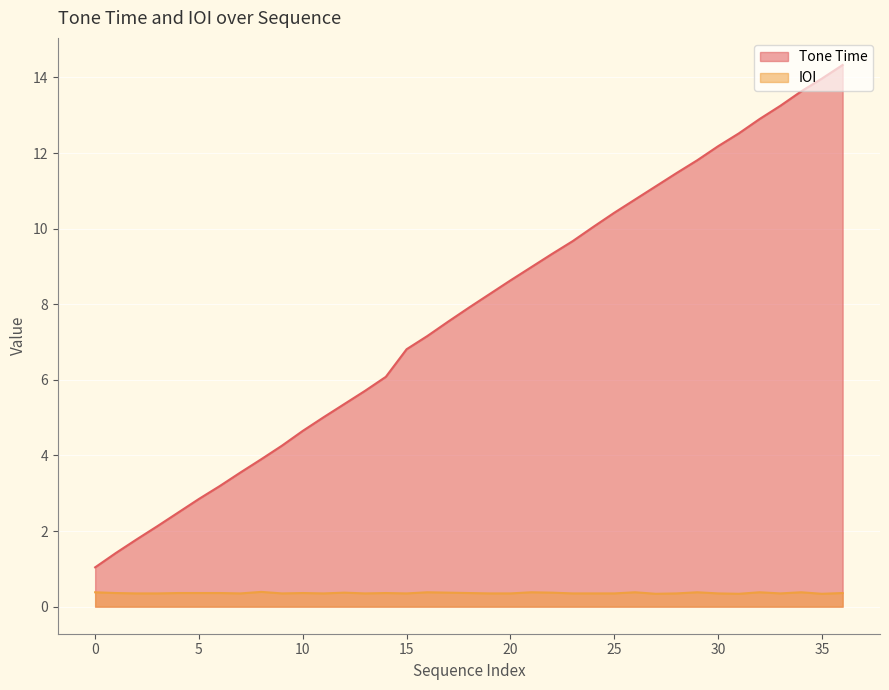

How many data points in Tone Time are less than 7?

16